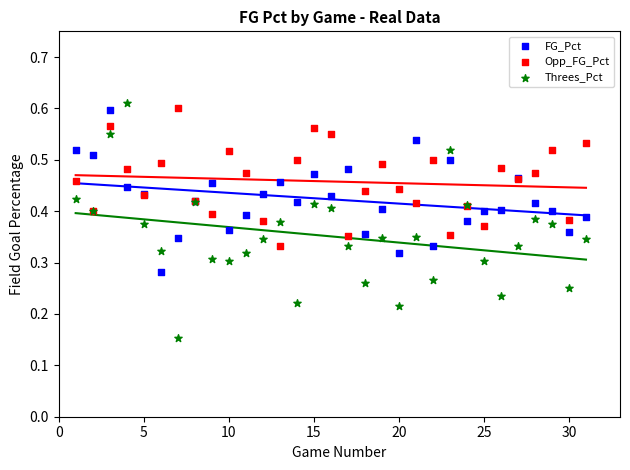

Which series contains the lowest Y value?

Threes_Pct